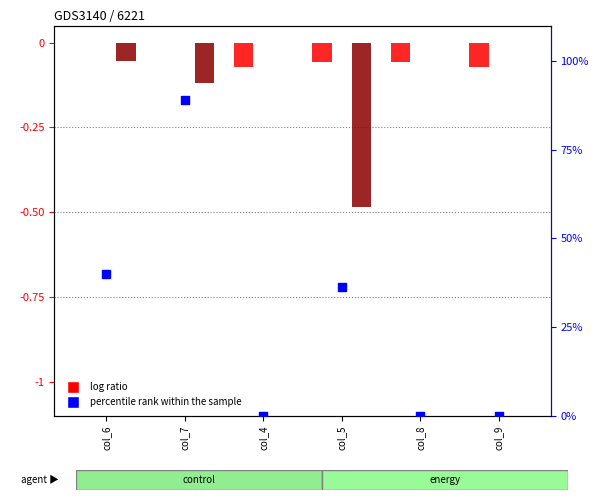

Which series has the largest Y range (max minus min)?

percentile rank within the sample